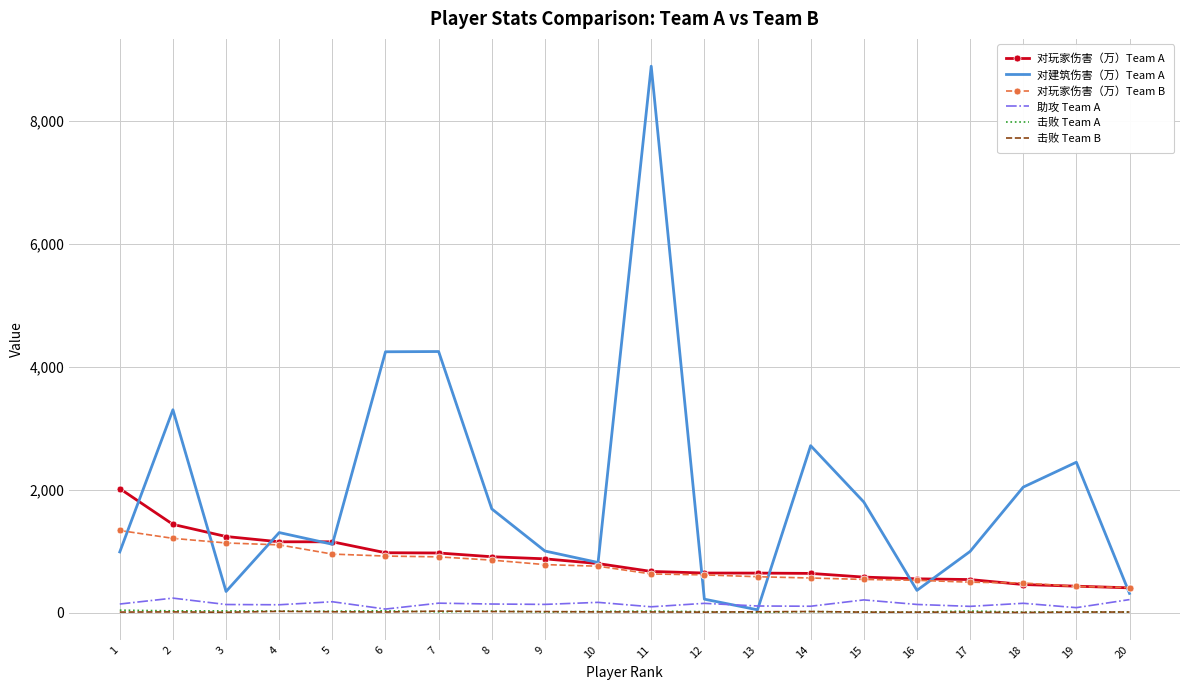

Is it true that 击败 Team B equals 13 at 10?

True